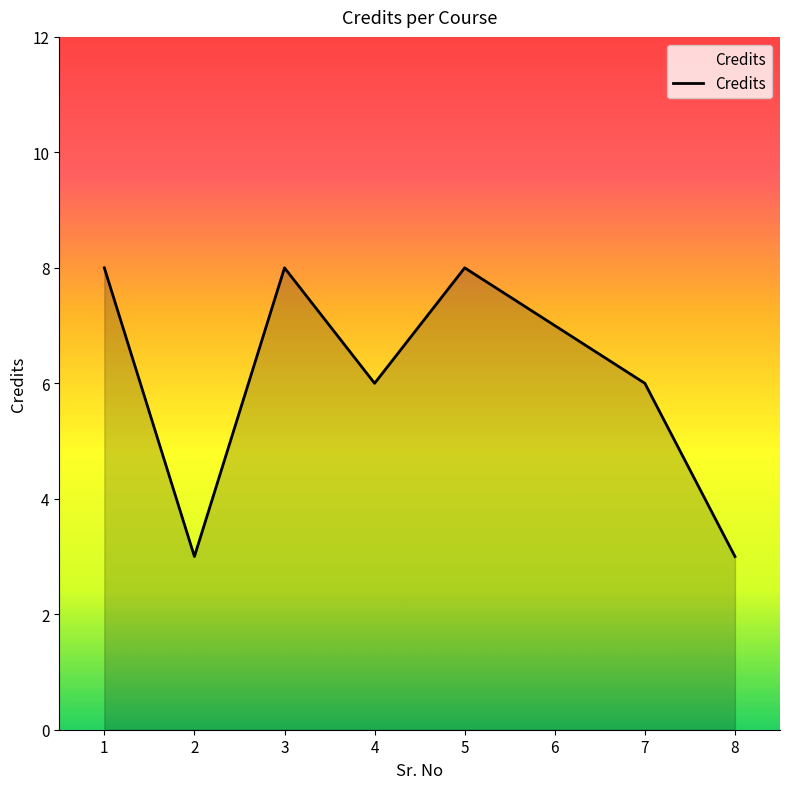

How many categories are shown in the chart?

8